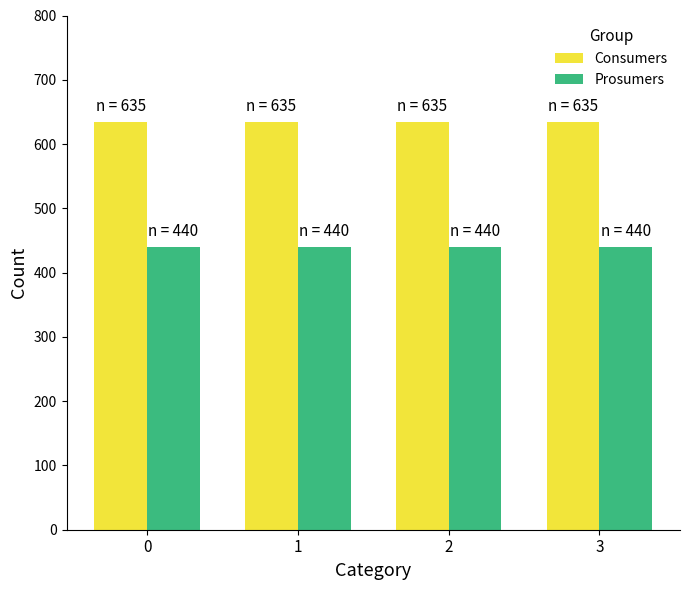

What is the difference between the highest and lowest values at 0?

195